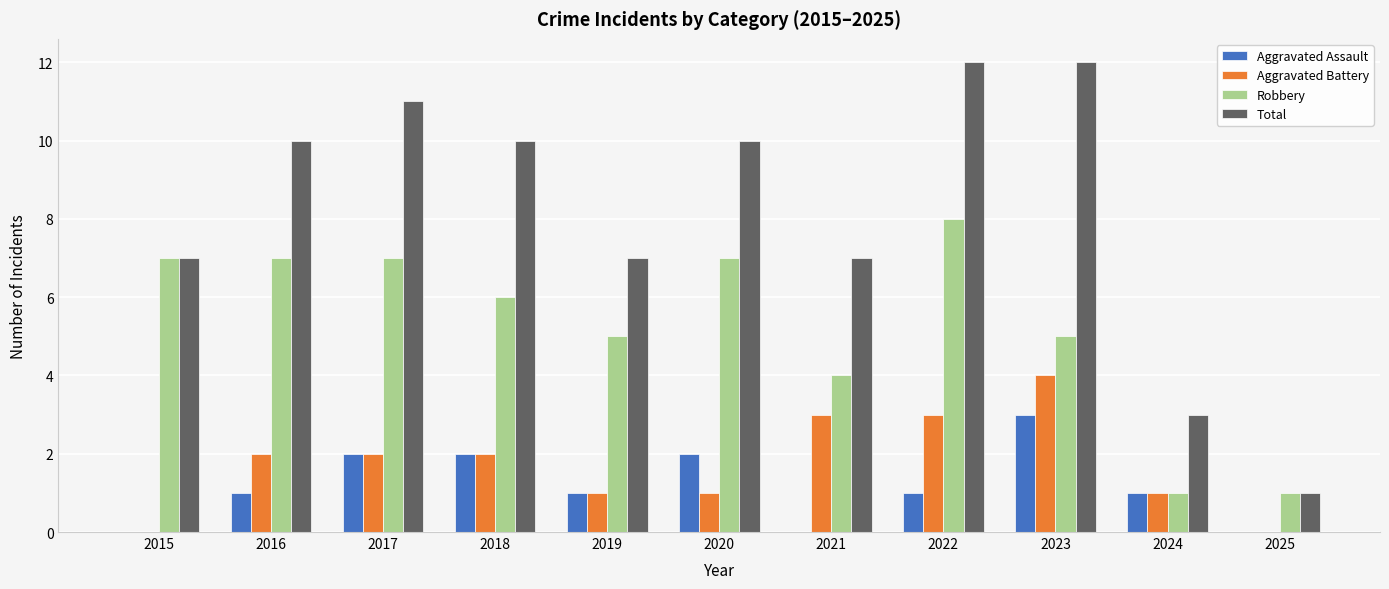

Count the Aggravated Battery values in the range 1 to 3.

8